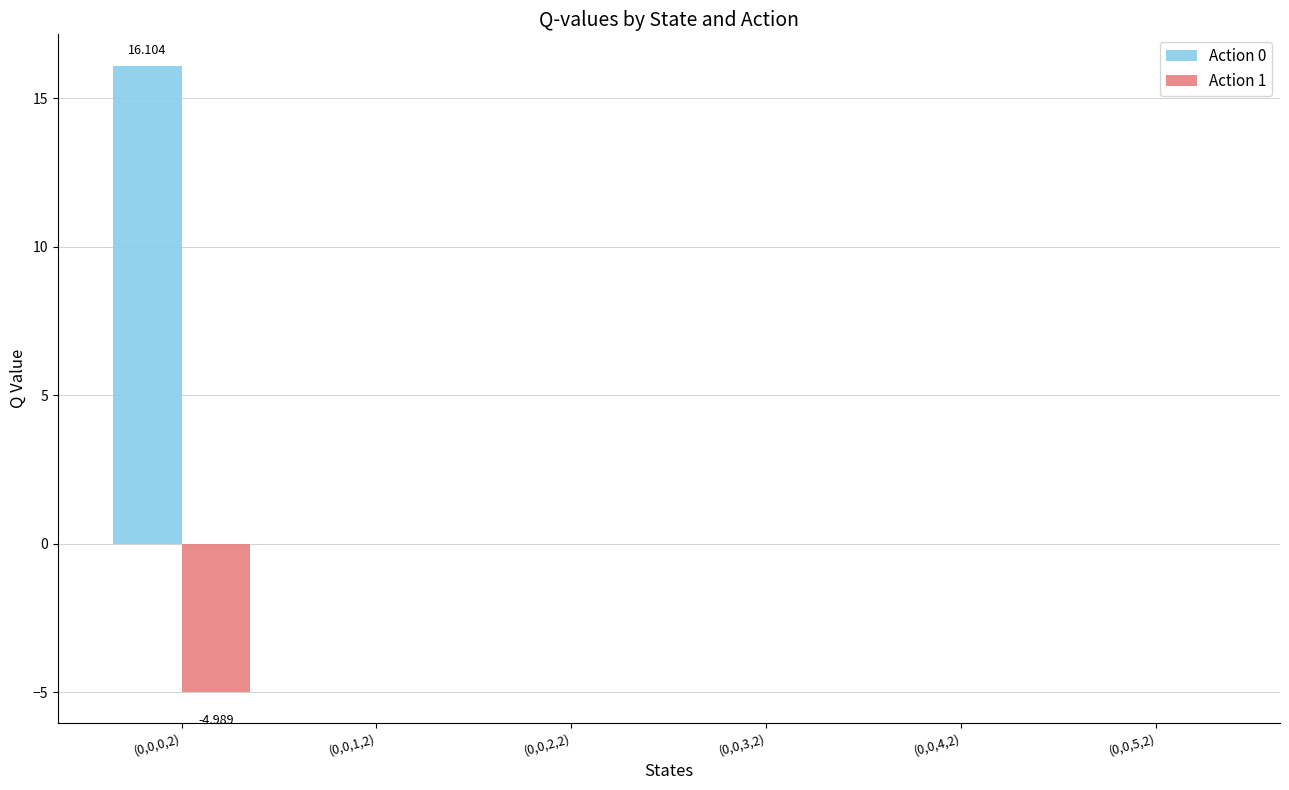

What is the sum of the Action 1 values at (0,0,2,2) and (0,0,0,2)?

-5.0